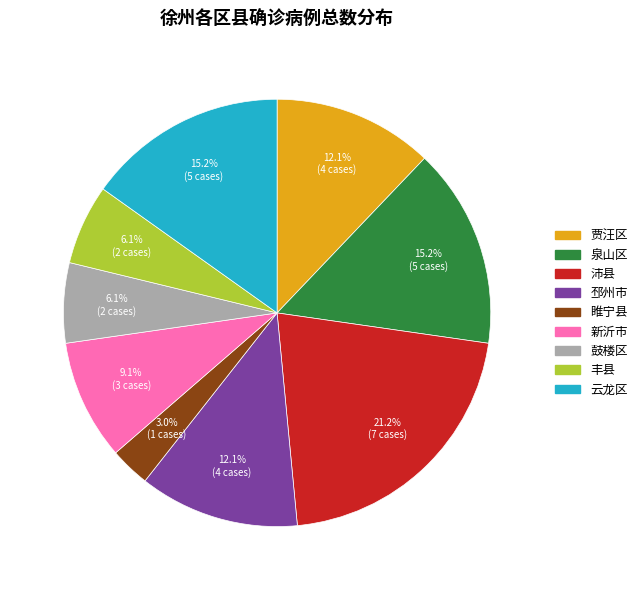

Between 新沂市 and 泉山区, which is larger?

泉山区